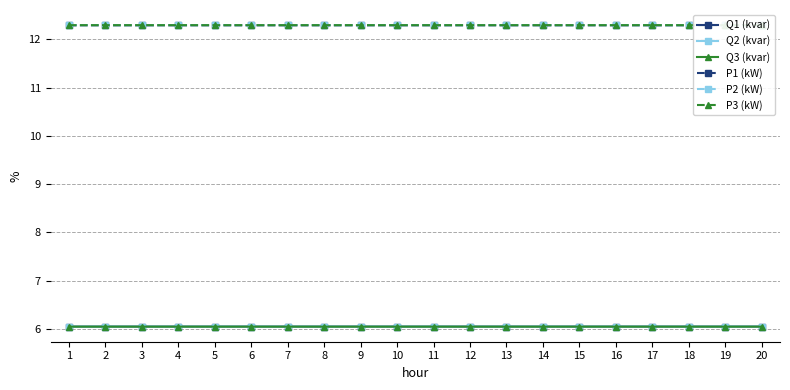

List the series in order of their peak value, highest first.

P2 (kW), P3 (kW), P1 (kW), Q2 (kvar), Q1 (kvar), Q3 (kvar)